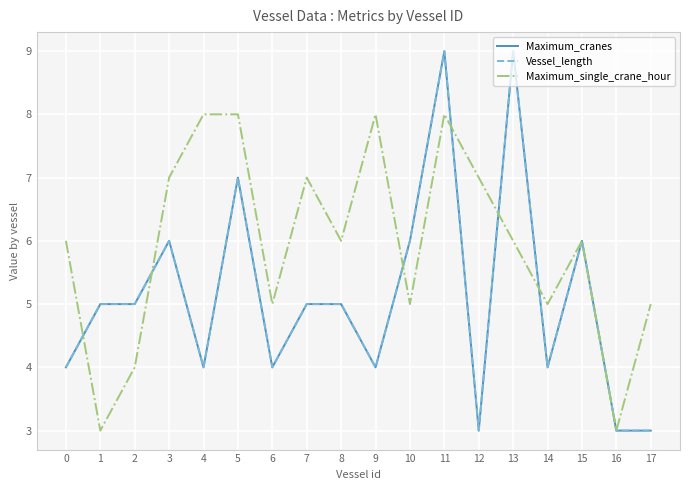

Count the Vessel_length values in the range 4 to 6.

12